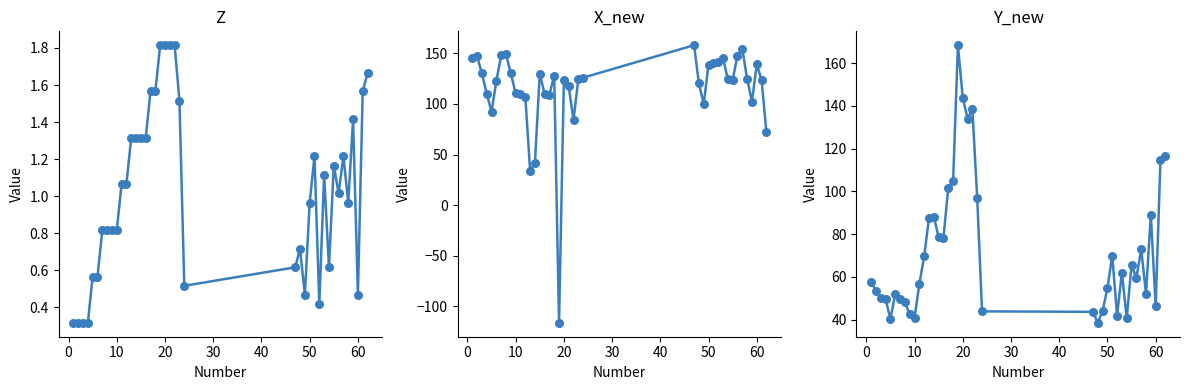

What are all the series names shown in the legend?

Z, X_new, Y_new